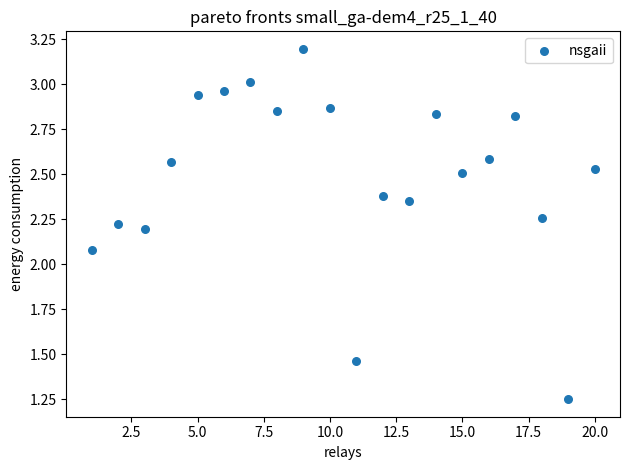

What is the range of Y values (max minus min)?

1.9